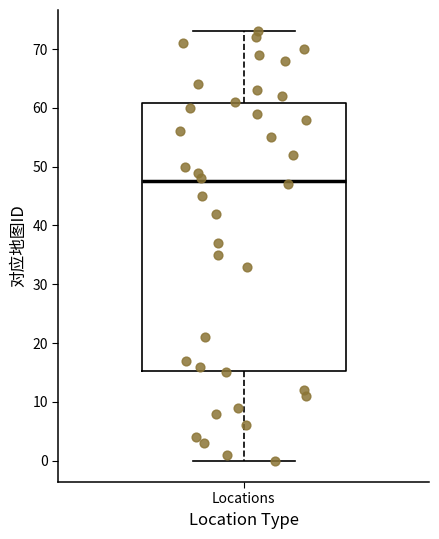

Transcribe this box plot: give where the median line is, the range the box spans, and where the two whiskers end, as read against the y-axis. The values are not printed on the chart, so give them approximately, as read against the axis.

median 48, box 15 to 61, whiskers 0 to 73